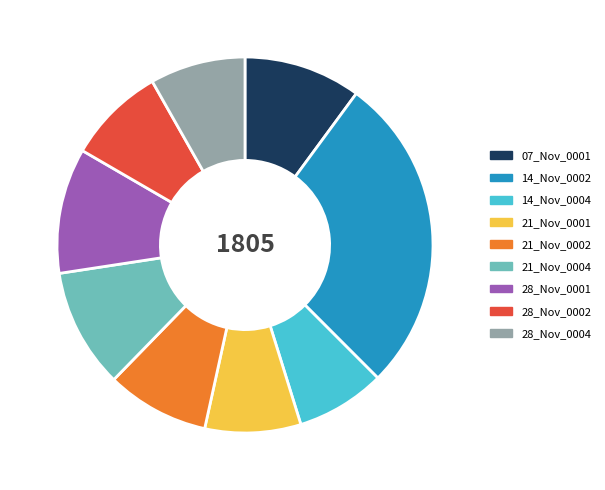

True or false: 14_Nov_0002 accounts for 27% of the total.

True